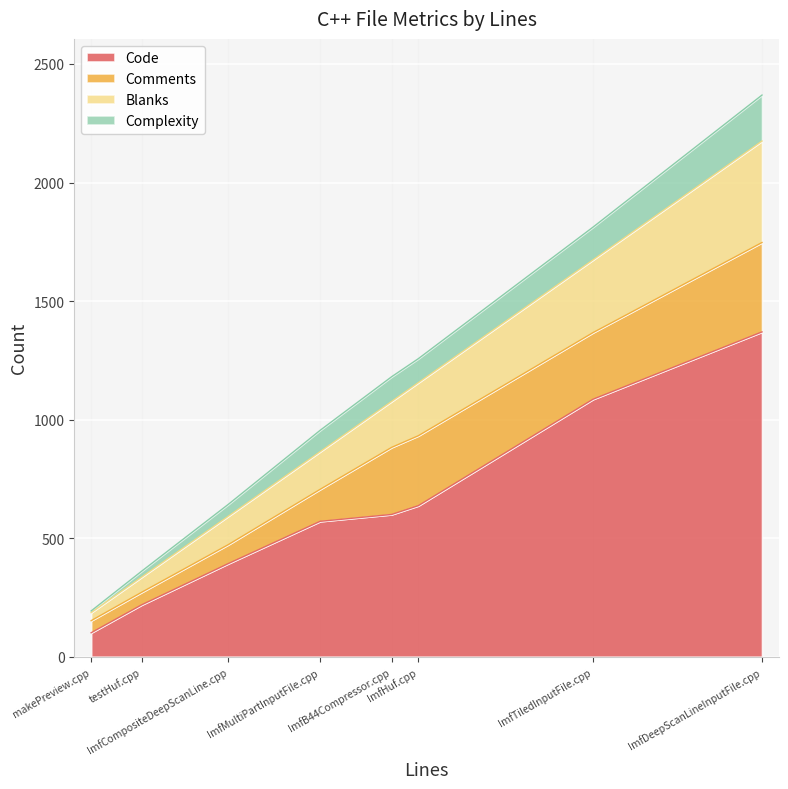

What is the value of the Blanks point at the 4th from the left?

159